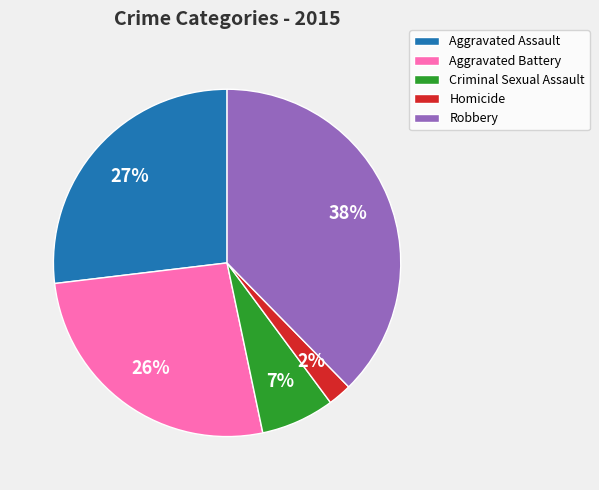

To the nearest percent, what portion does Robbery represent?

38%